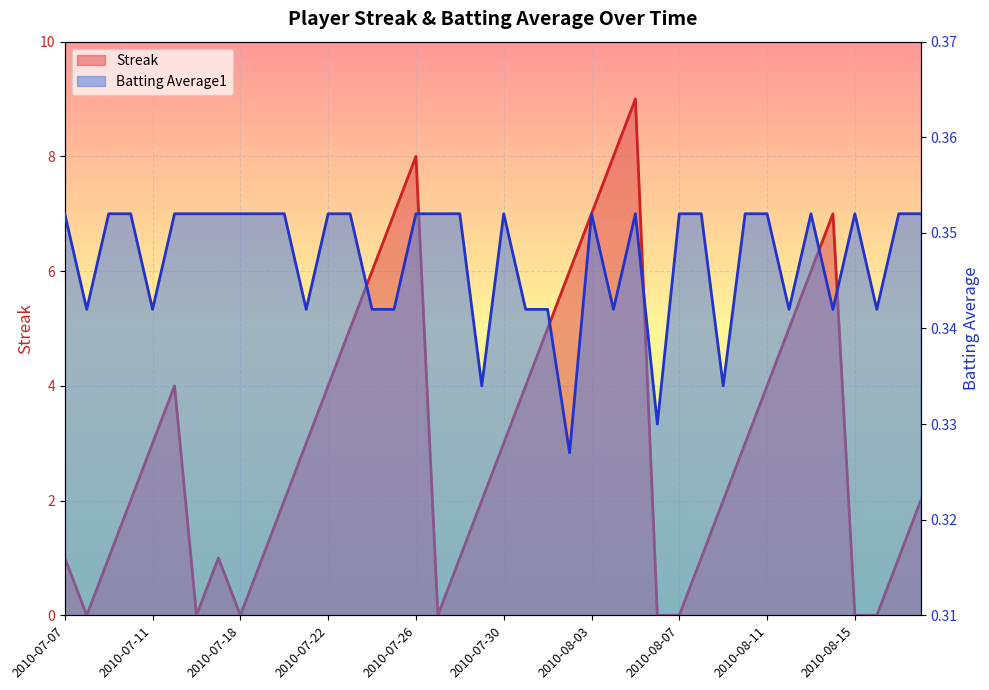

At 2010-07-17, list the series in order from smallest to largest.

Batting Average1, Streak